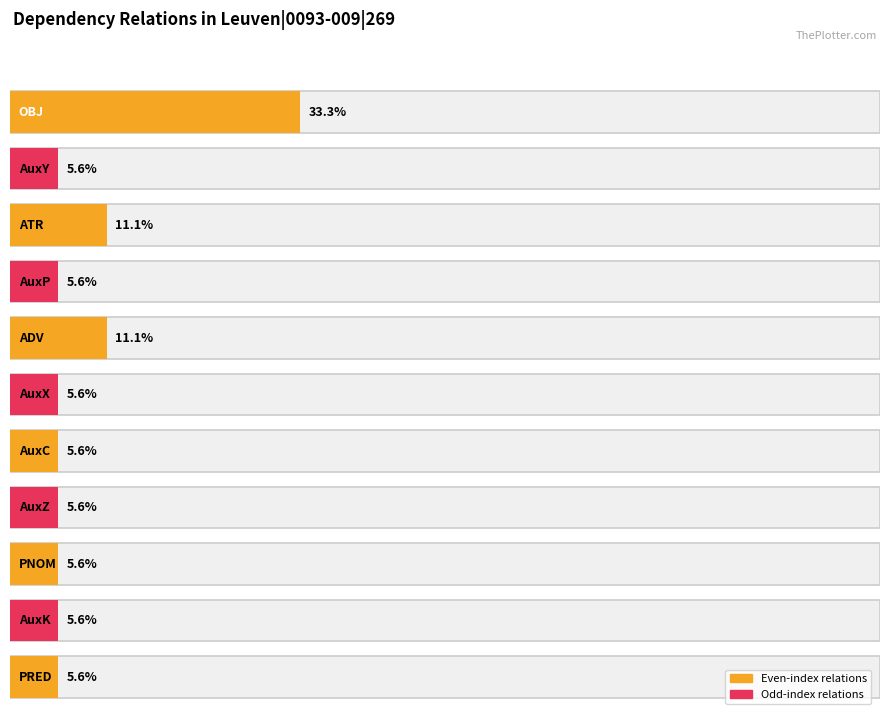

Which label corresponds to the smallest value in the chart?

AuxY